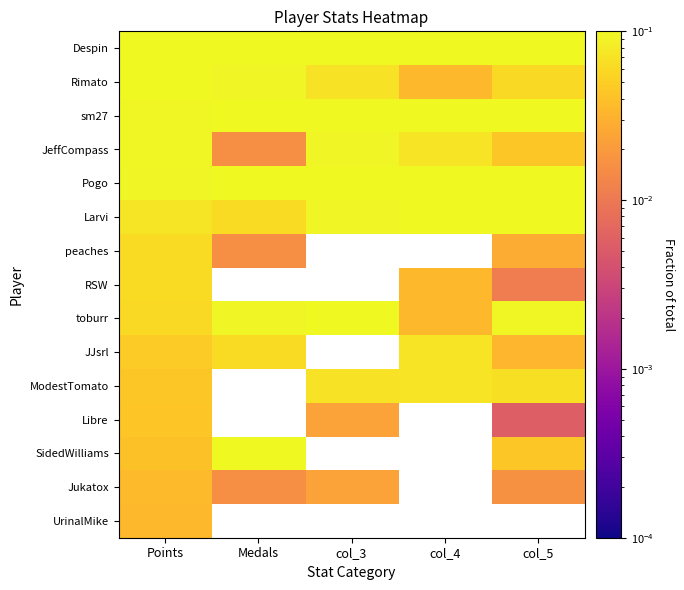

At how many categories does at least one series exceed 0?

5